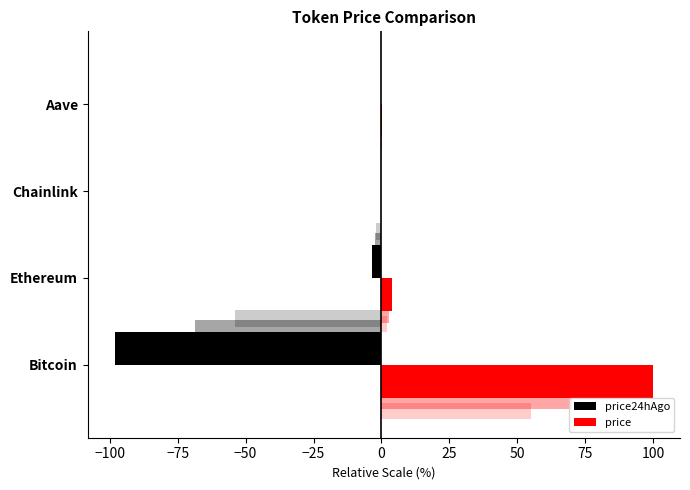

What are all the series names shown in the legend?

price24hAgo, price